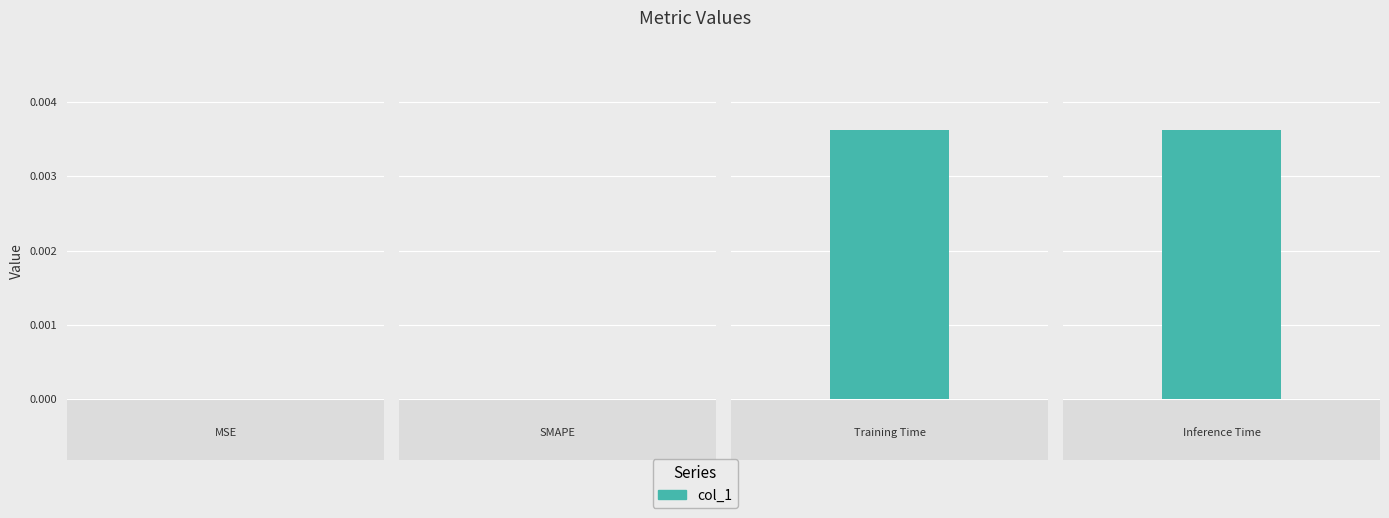

Which category has the lowest value across all series?

MSE